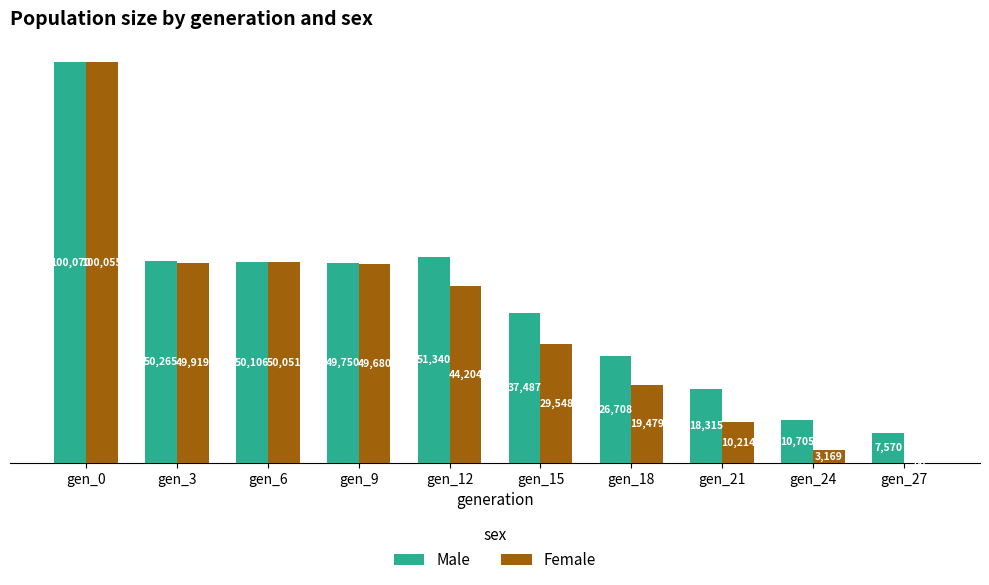

Which series has the largest total across all categories?

Male